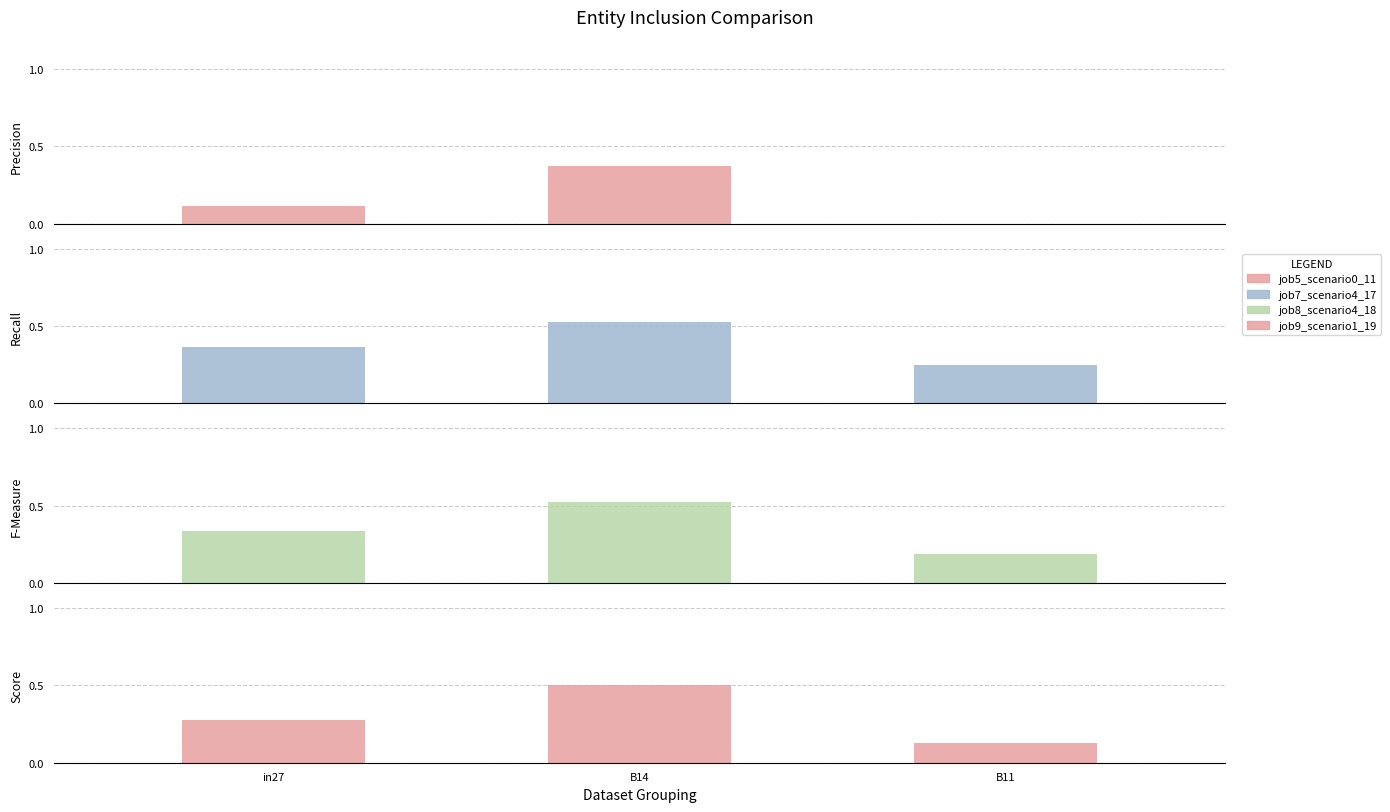

What value does the job7_scenario4_17 series have at B14?

0.5